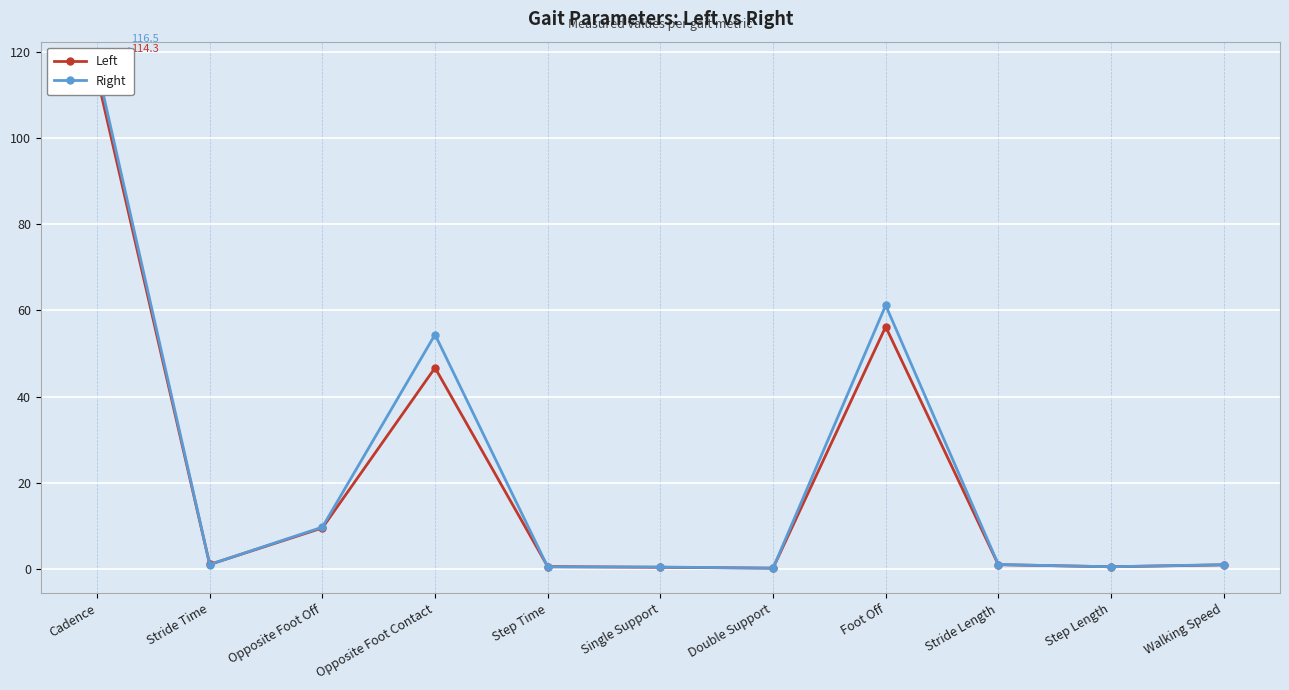

Reading right to left, transcribe all the data shown in this chart.

Left: Walking Speed=1.0	Step Length=0.5	Stride Length=1.0	Foot Off=56.2	Double Support=0.2	Single Support=0.4	Step Time=0.6	Opposite Foot Contact=46.7	Opposite Foot Off=9.5	Stride Time=1.0	Cadence=114.3
Right: Walking Speed=1.0	Step Length=0.5	Stride Length=1.0	Foot Off=61.2	Double Support=0.2	Single Support=0.5	Step Time=0.5	Opposite Foot Contact=54.4	Opposite Foot Off=9.7	Stride Time=1.0	Cadence=116.5